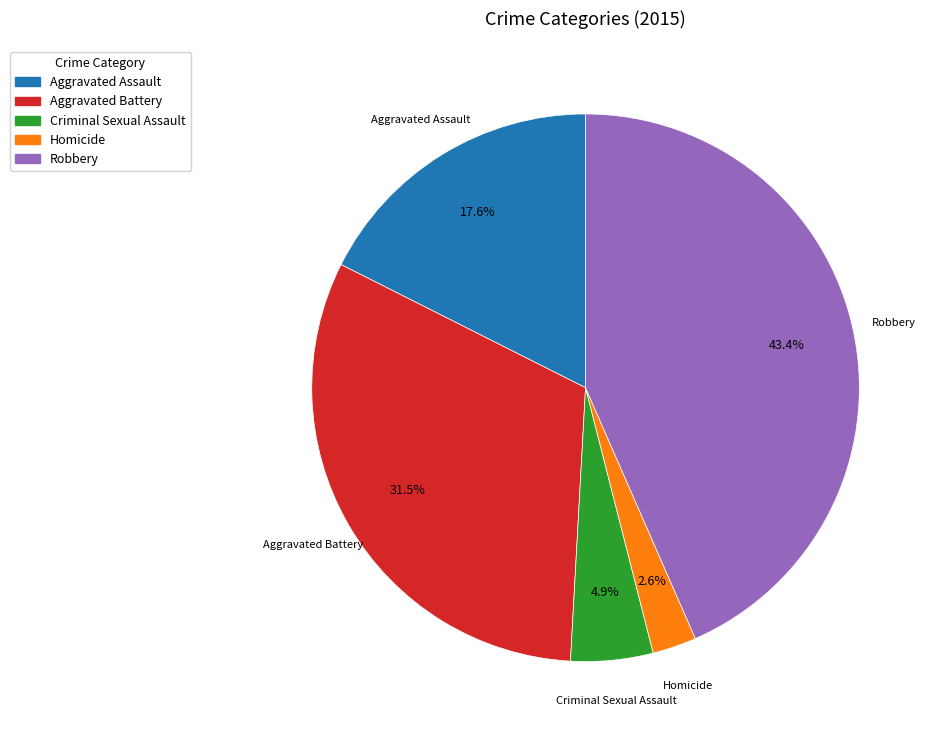

Does Aggravated Assault represent more than half of the total?

No